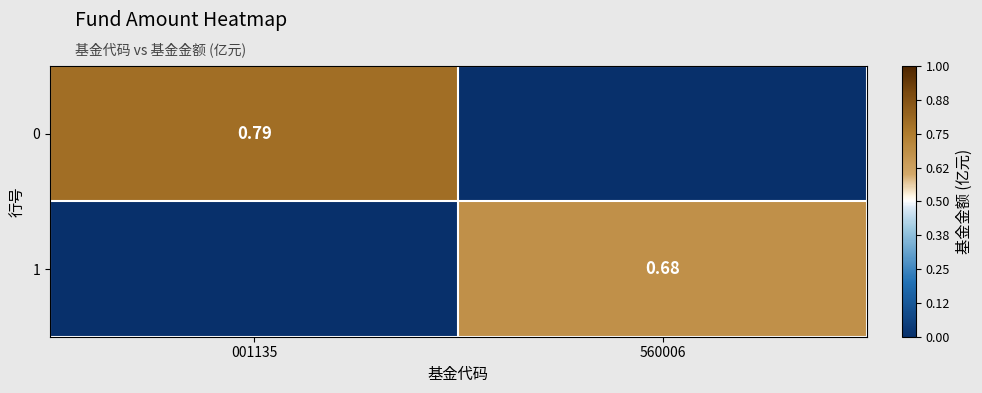

Is the value of 0 at 001135 greater than the value of 1 at 560006?

Yes